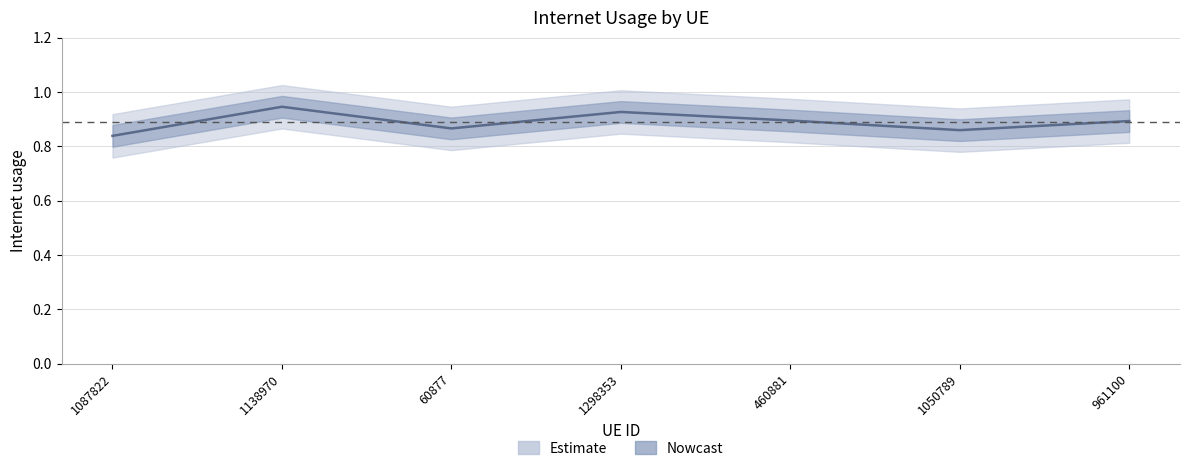

What value does the data have at 1050789?

0.9